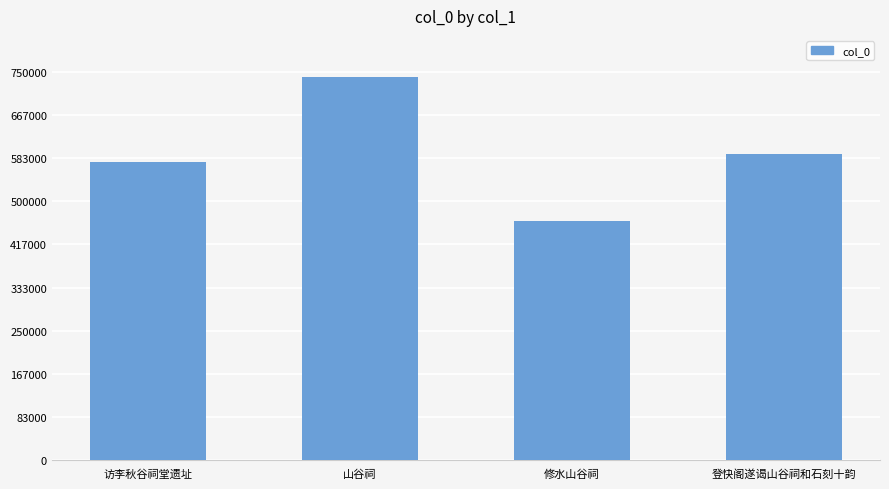

What position from the left is 修水山谷祠?

3